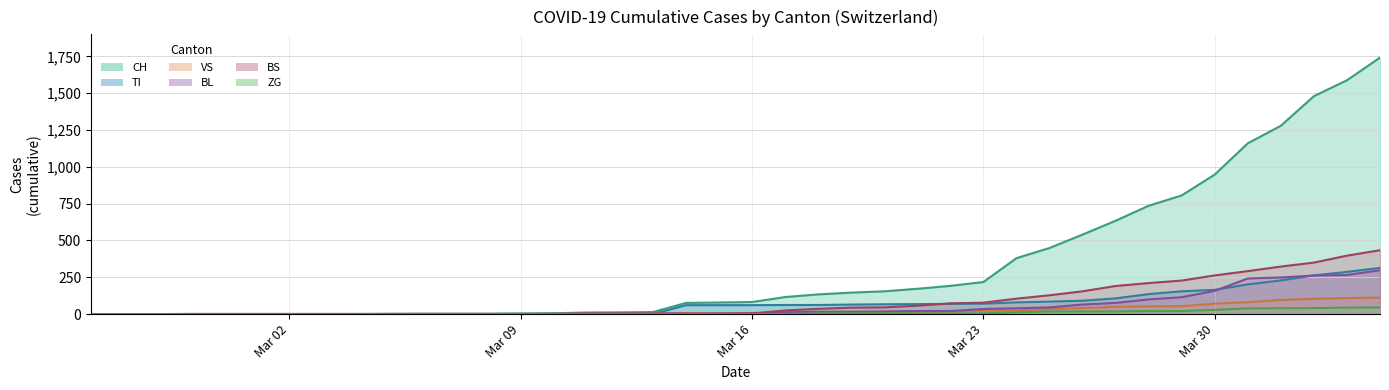

True or false: CH and TI cross at least once.

False